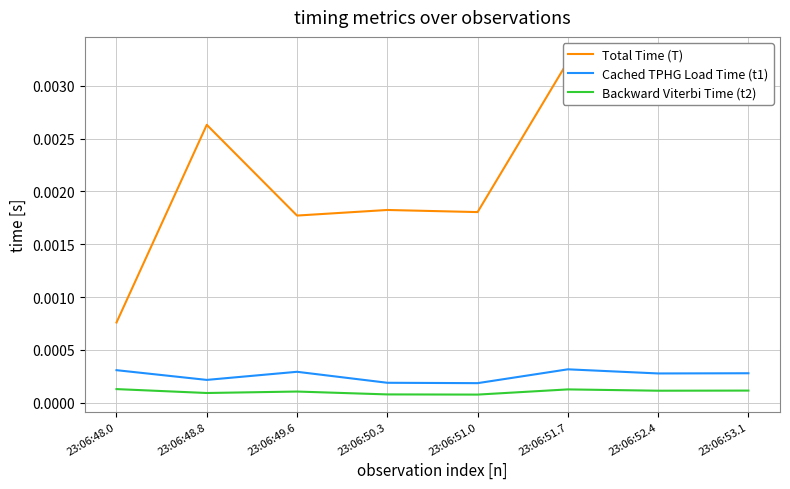

True or false: Cached TPHG Load Time (t1) and Backward Viterbi Time (t2) cross at least once.

False